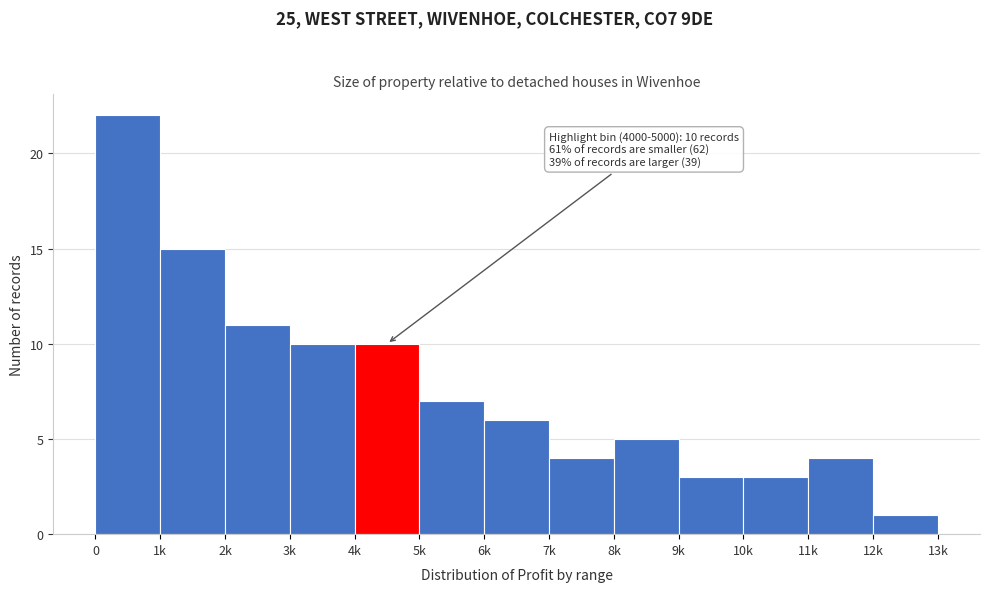

Reading left to right, what are all the values shown in this chart?

0=22	1k=15	2k=11	3k=10	4k=10	5k=7	6k=6	7k=4	8k=5	9k=3	10k=3	11k=4	12k=1